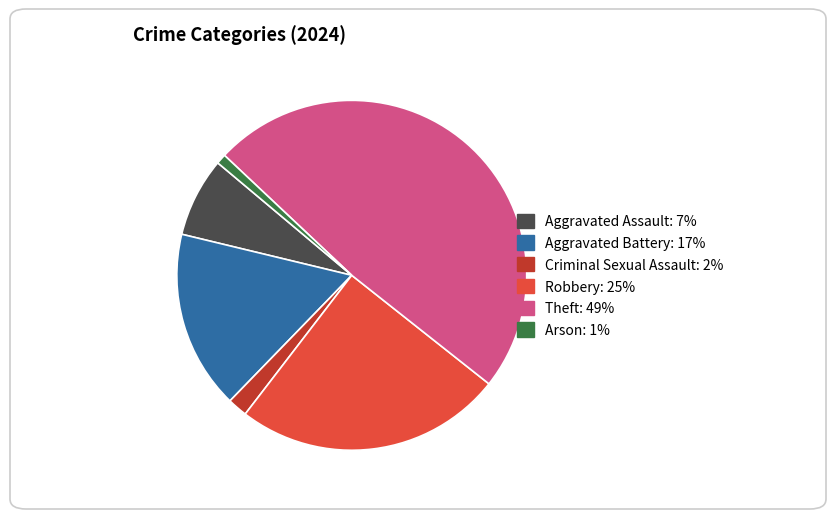

Does any single category account for the majority?

No